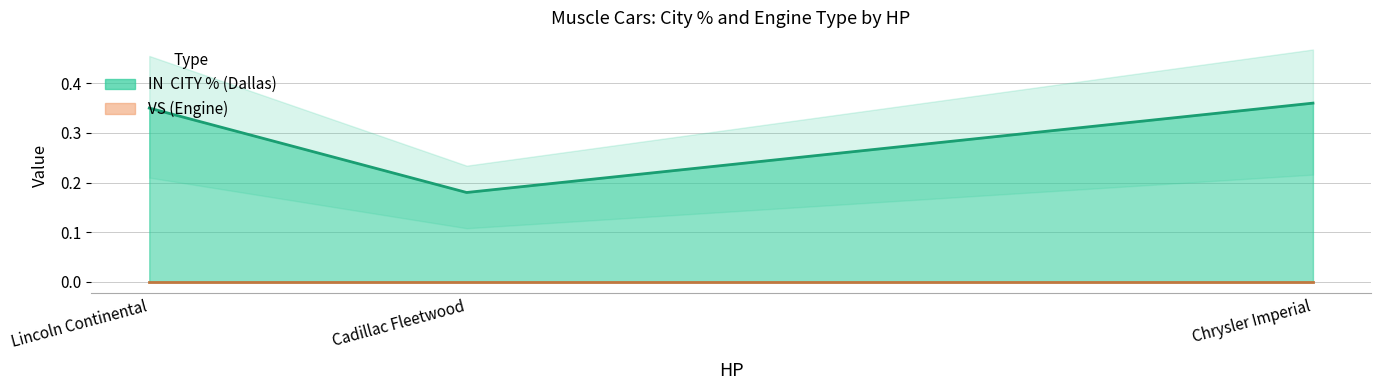

List the series in order of their peak value, highest first.

IN  CITY % (Dallas), VS (Engine)